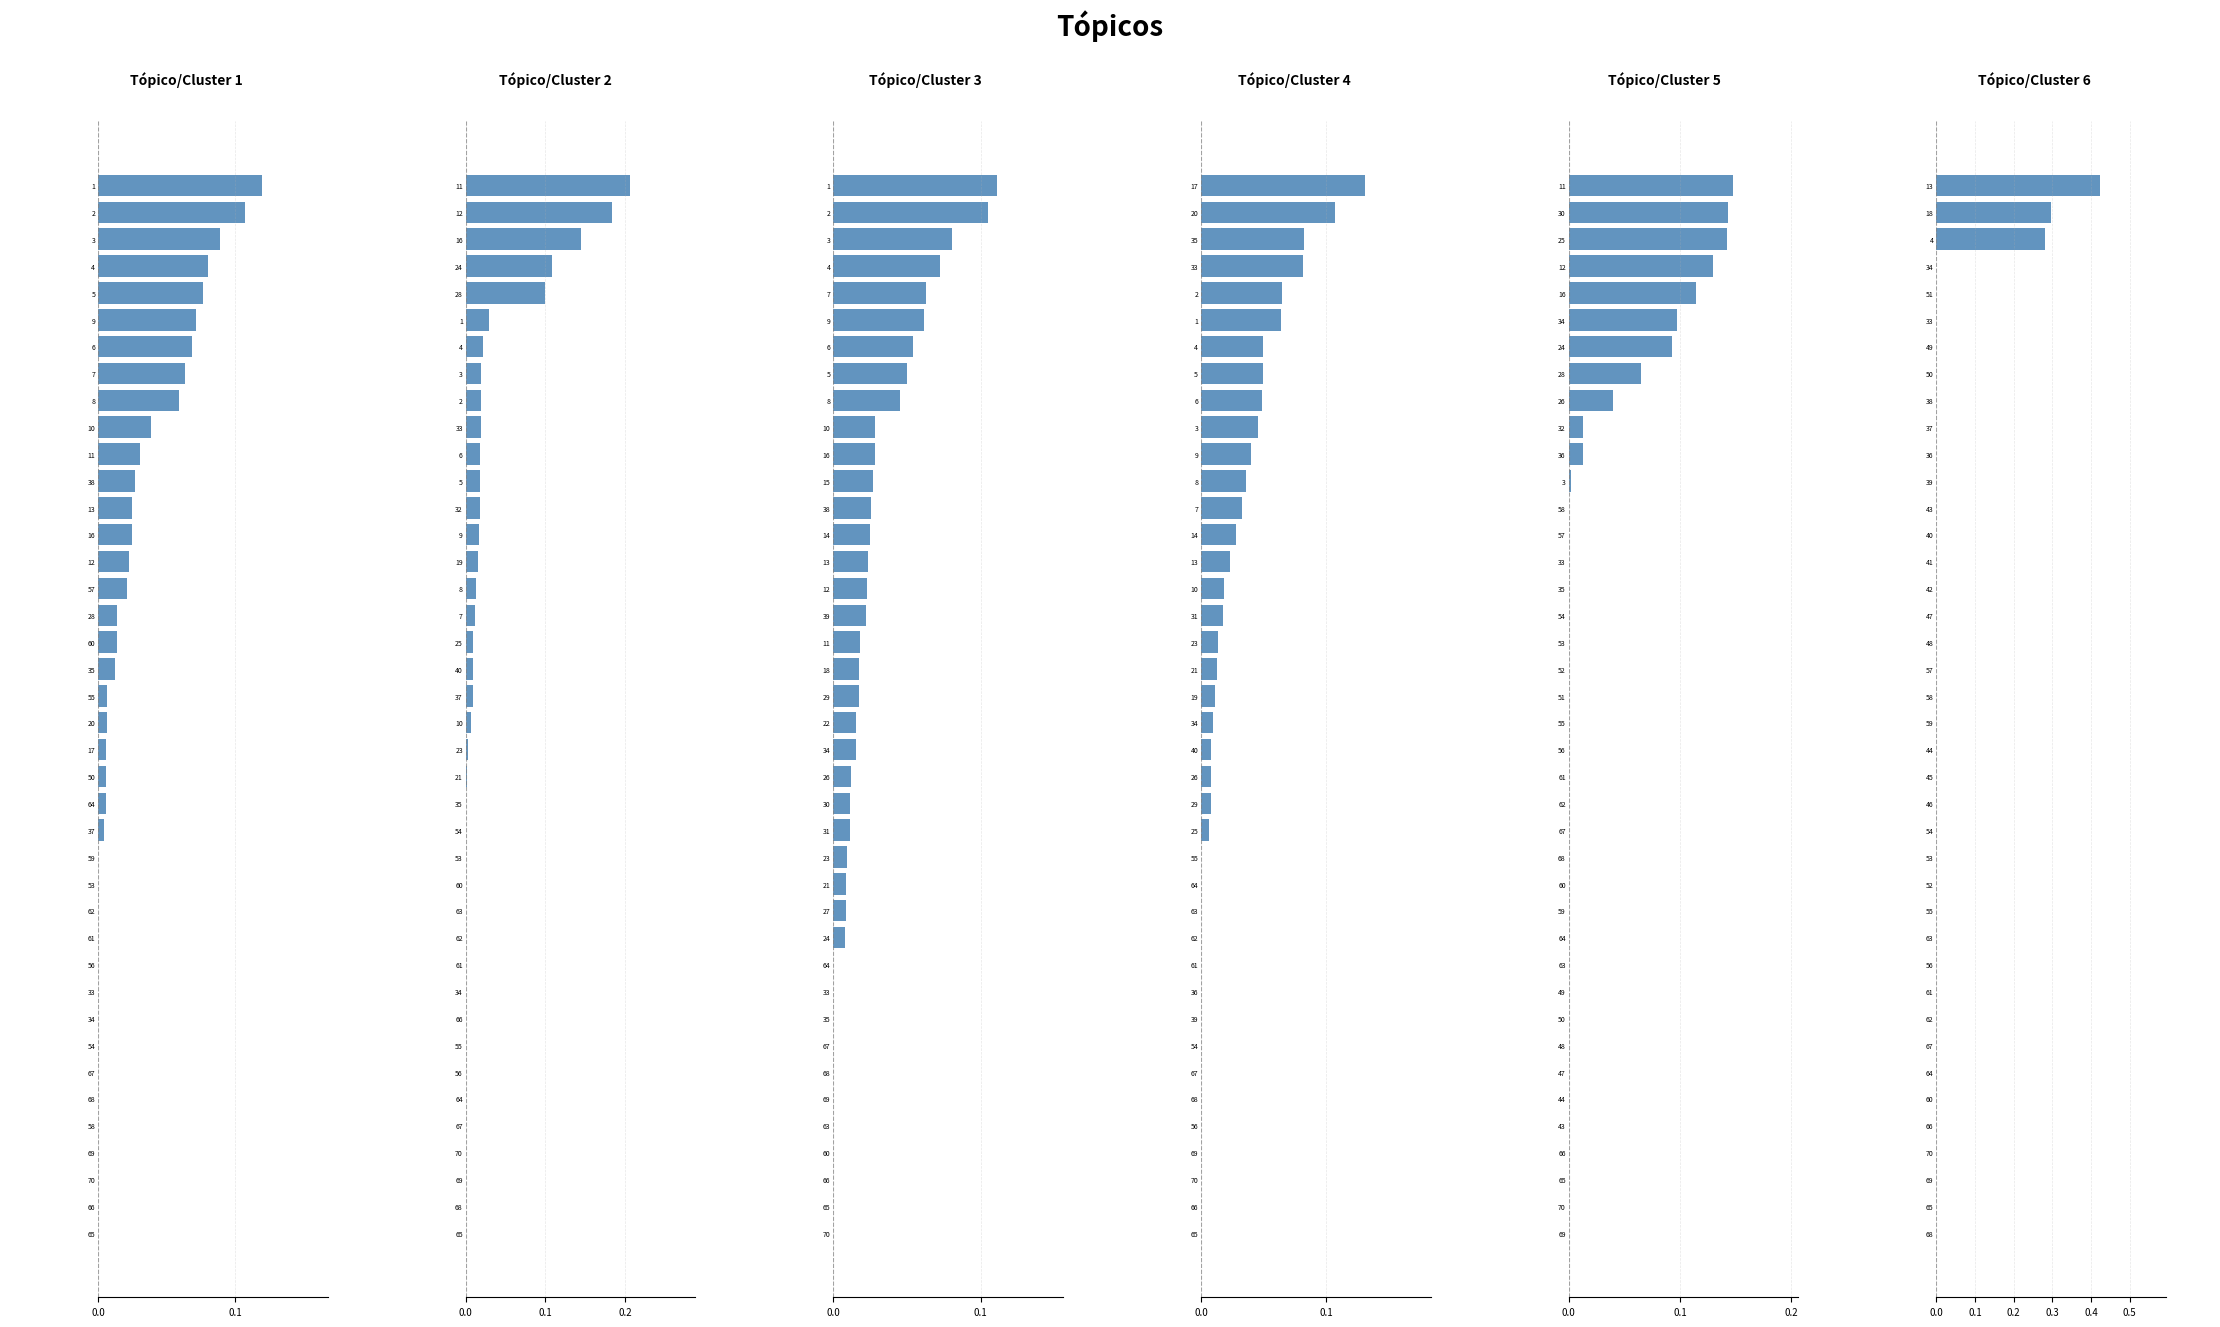

Are the bars grouped side by side (vs. stacked)?

Yes